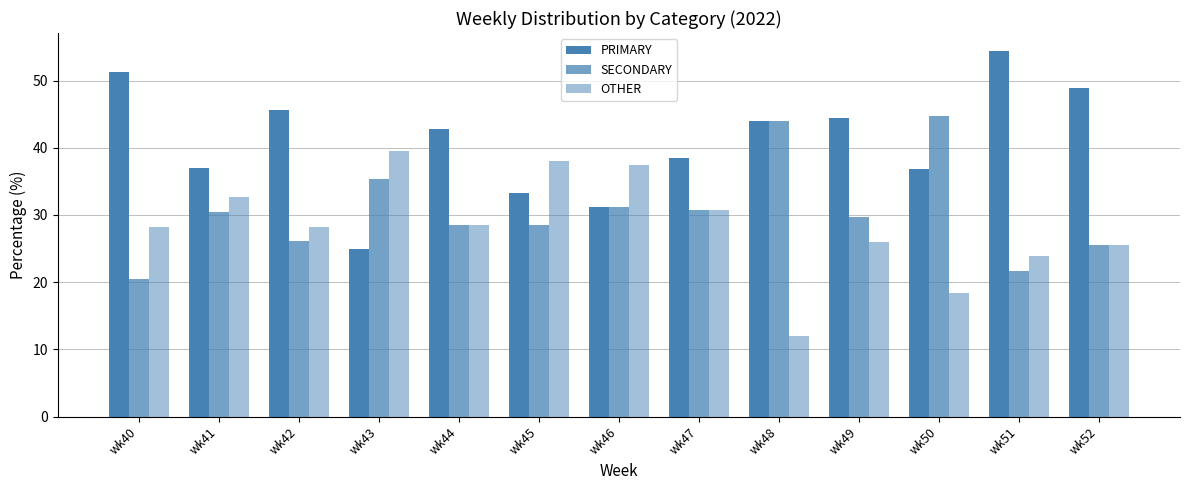

The value of SECONDARY at wk48 is 14.3. True or false?

False